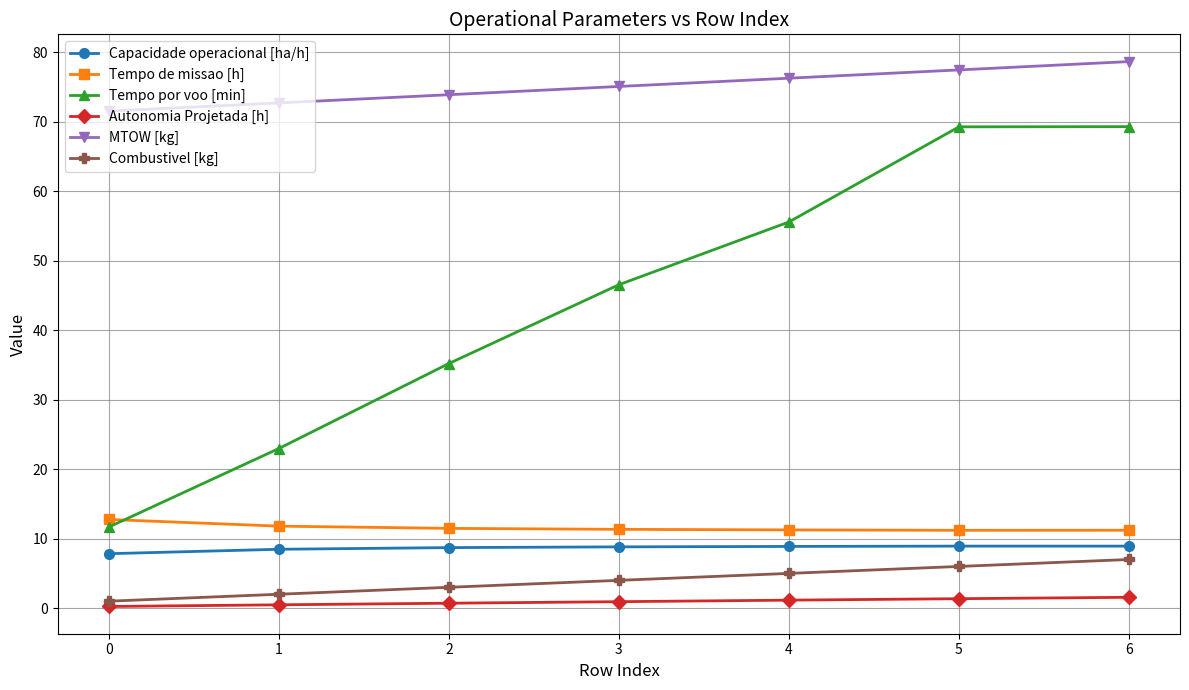

Is the value of MTOW [kg] at 2 greater than the value of Capacidade operacional [ha/h] at 4?

Yes